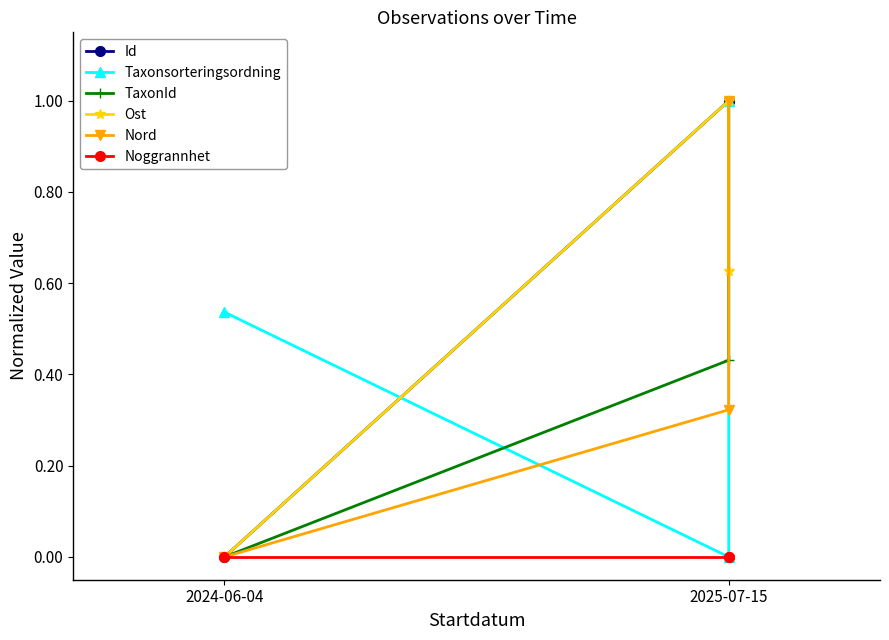

Rank the series at 2024-06-04 from highest to lowest value.

Taxonsorteringsordning, Id, TaxonId, Ost, Nord, Noggrannhet